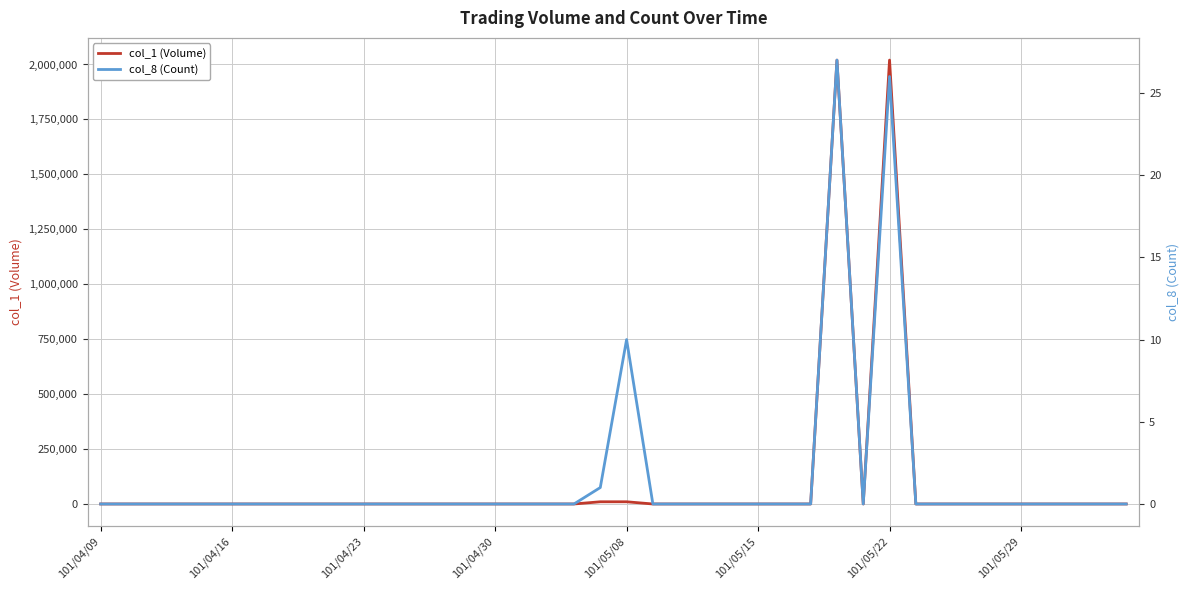

Reading left to right, transcribe all the data shown in this chart.

col_1 (Volume): 0	0	0	0	0	0	0	0	0	0	0	0	0	0	0	0	0	0	0	10000	10000	0	0	0	0	0	0	0	2020000	0	2020000	0	0	0	0	0	0	0	0	0
col_8 (Count): 0	0	0	0	0	0	0	0	0	0	0	0	0	0	0	0	0	0	0	1	10	0	0	0	0	0	0	0	27	0	26	0	0	0	0	0	0	0	0	0